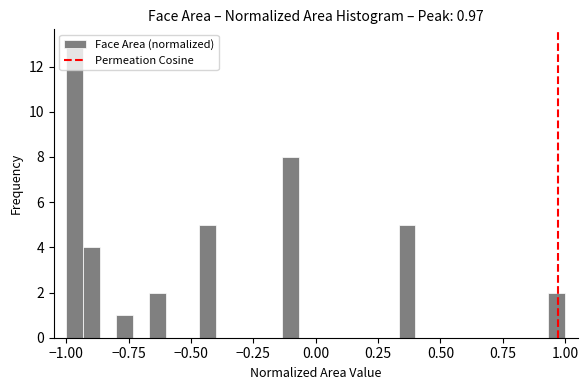

Around what value on the x-axis is the tallest bar? Give the approximate position of its centre, as read against the axis.

-0.95